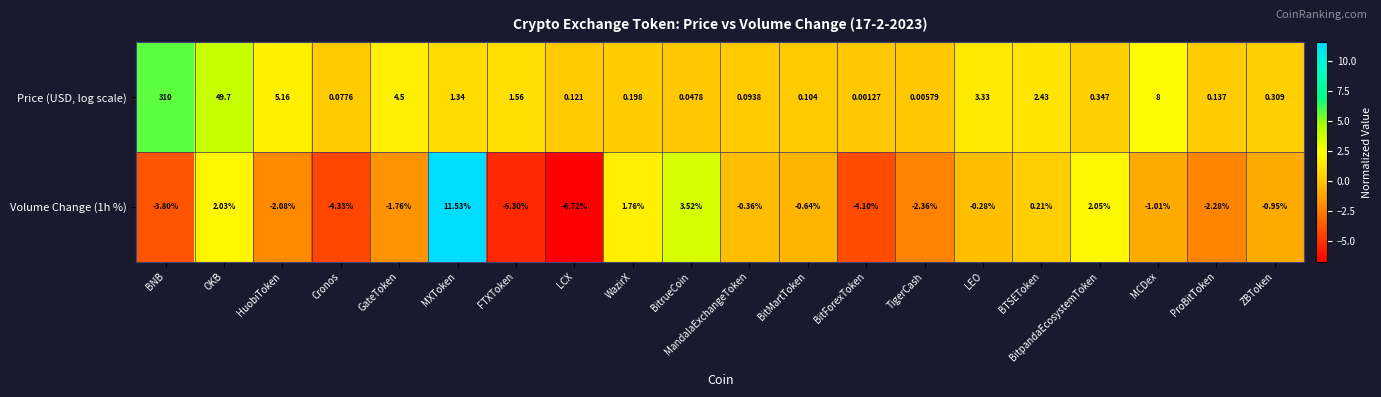

At which label is Price (USD, log scale) closest to 155?

OKB